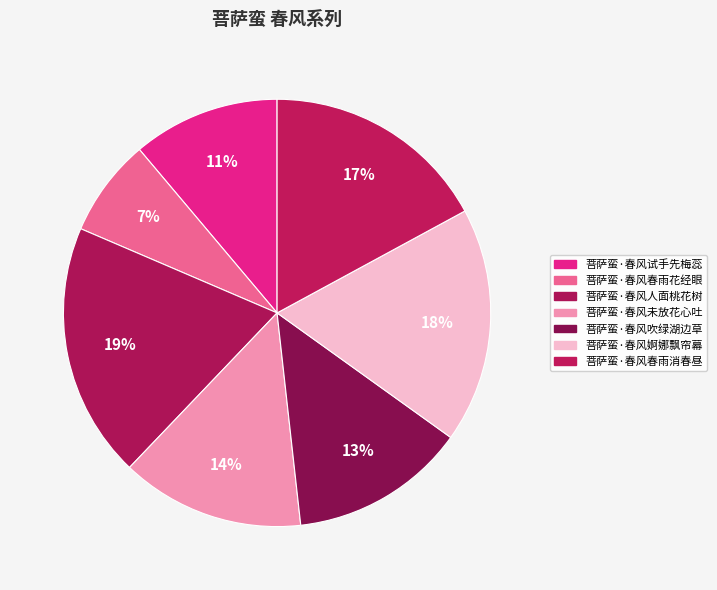

To the nearest percent, what portion does 菩萨蛮·春风春雨花经眼 represent?

7%